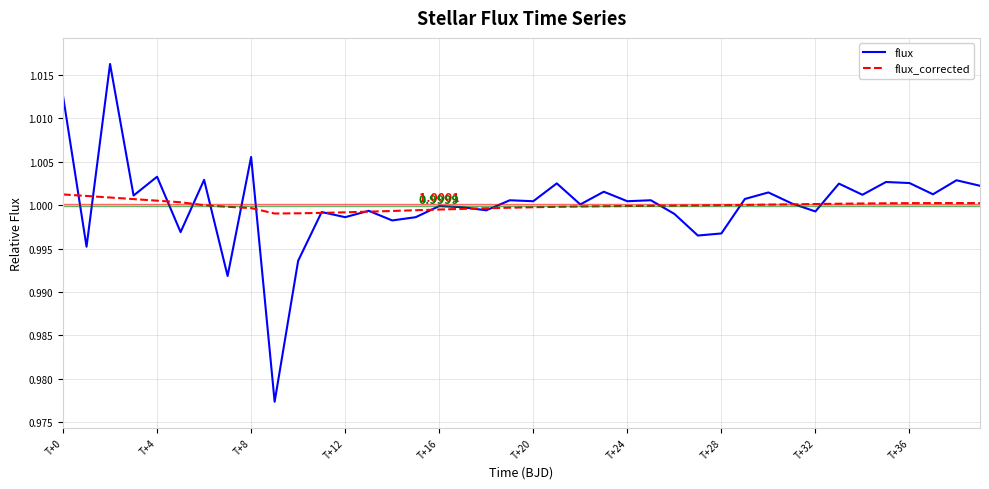

List the series in order of their peak value, lowest first.

flux_corrected, flux